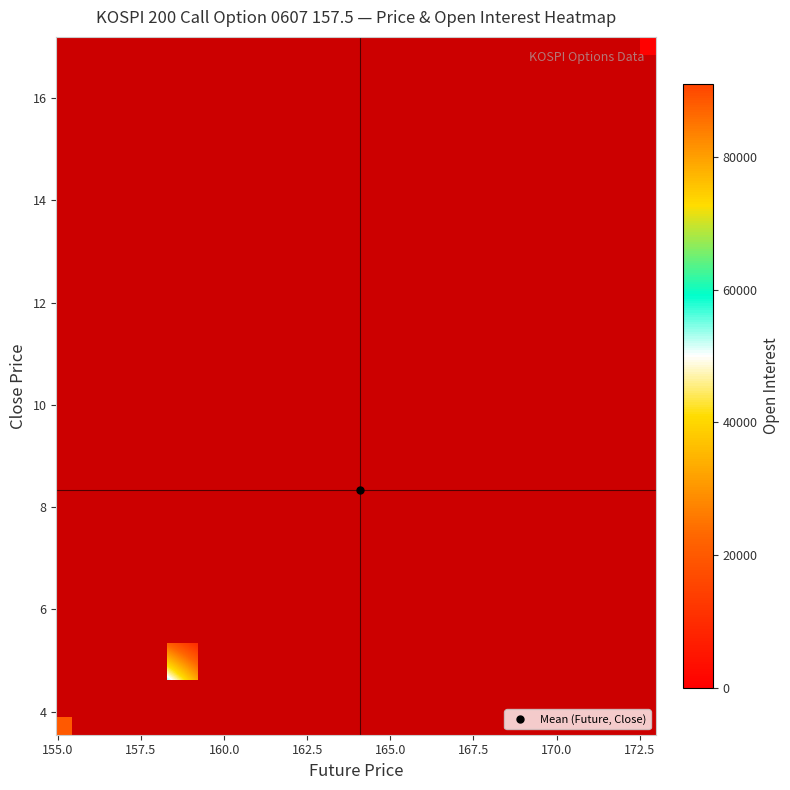

At how many categories does at least one series exceed 12634?

12